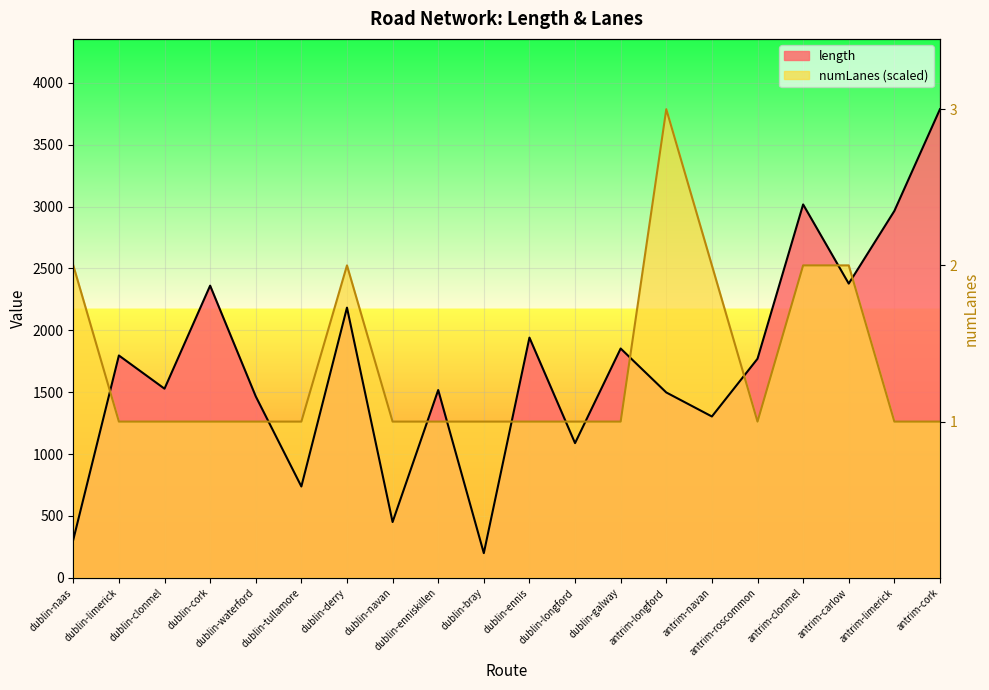

How many interior local peaks does the length series have?

7